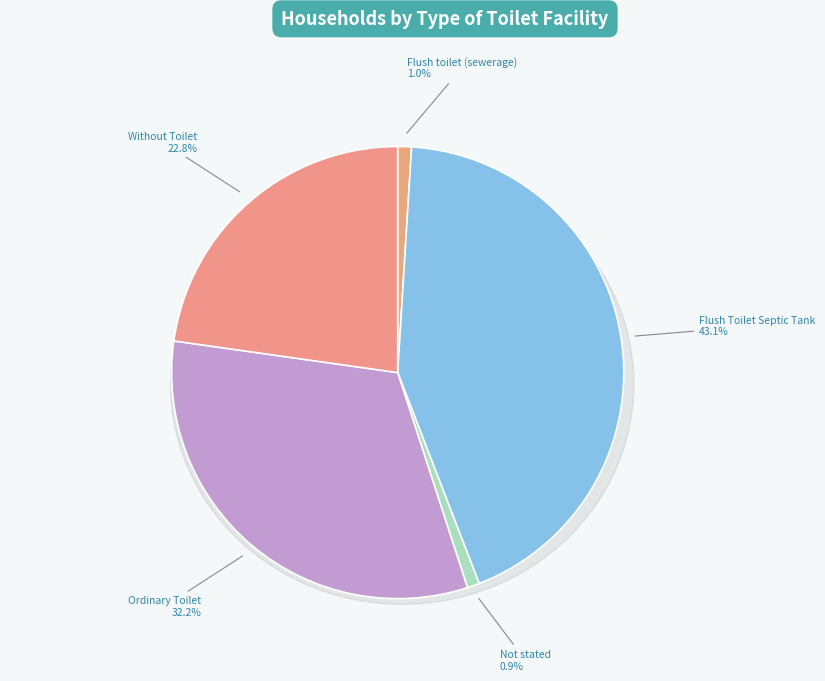

Between Not stated and Ordinary Toilet, which is larger?

Ordinary Toilet